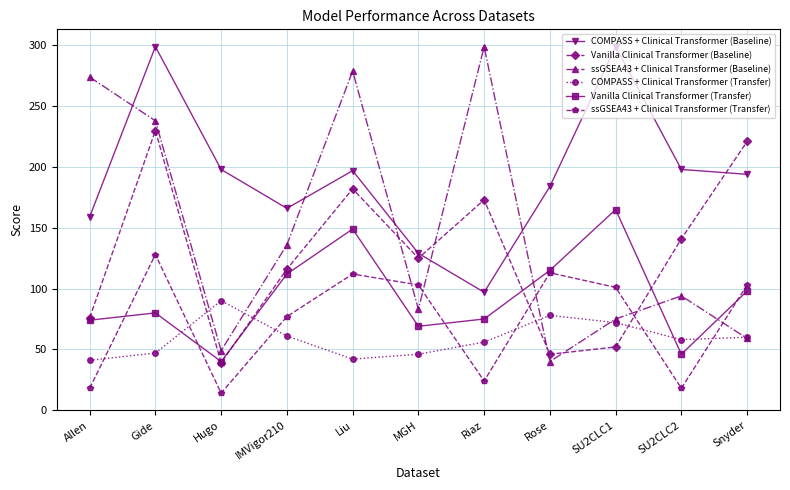

What is the difference between the highest and lowest values at Hugo?

184